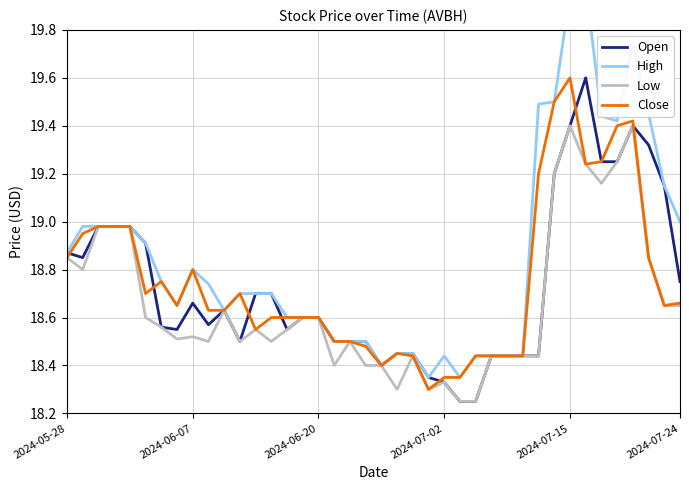

What is the average value of the Open series?

18.7